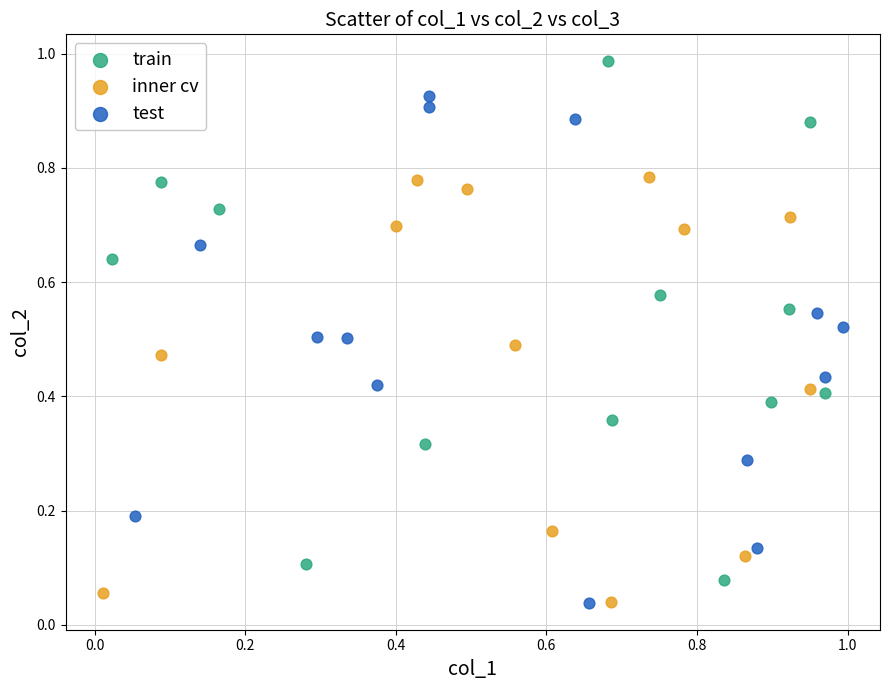

Which series has the largest Y range (max minus min)?

train